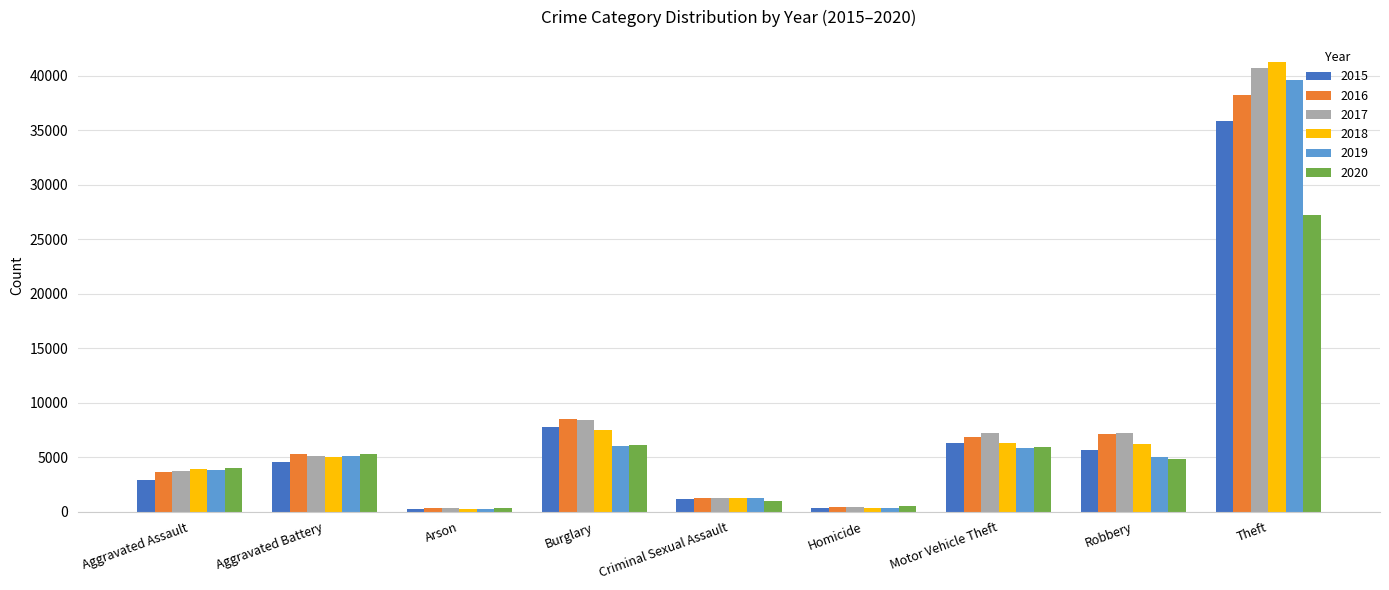

What is the label of the 8th bar from the right?

Aggravated Battery